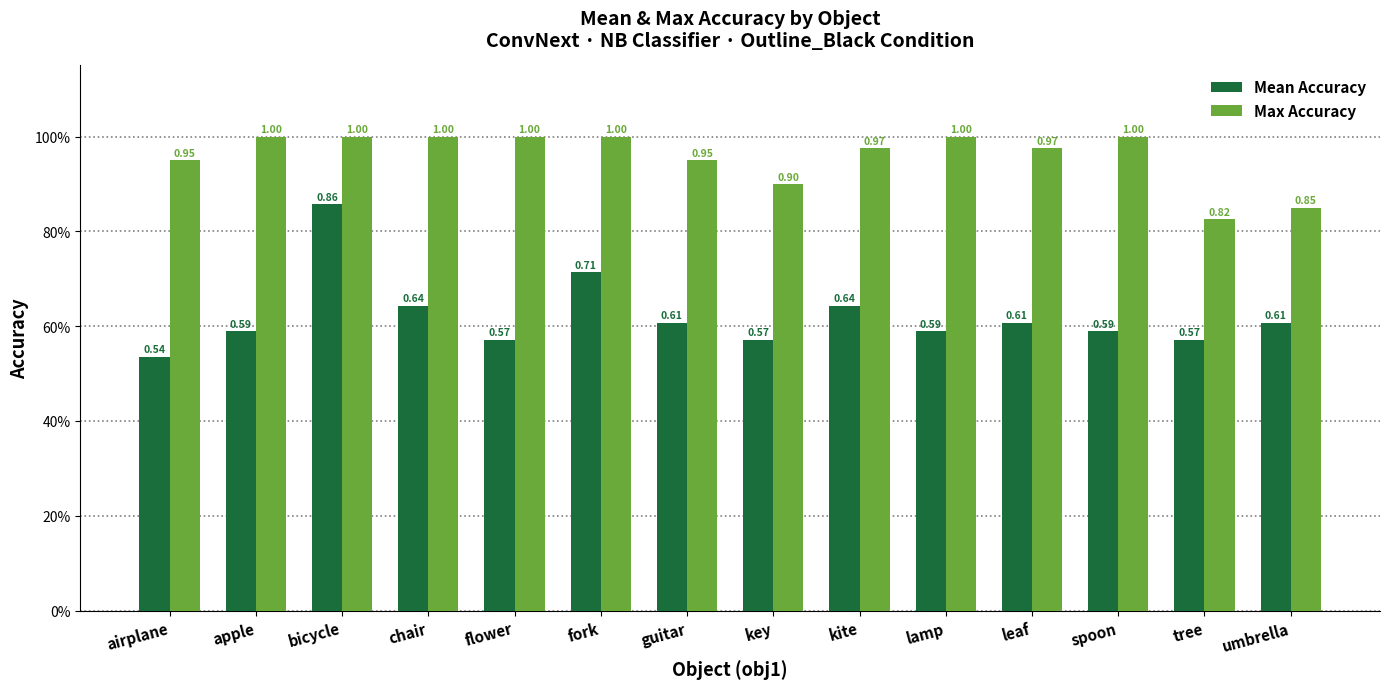

What is the label of the 6th bar from the right?

kite